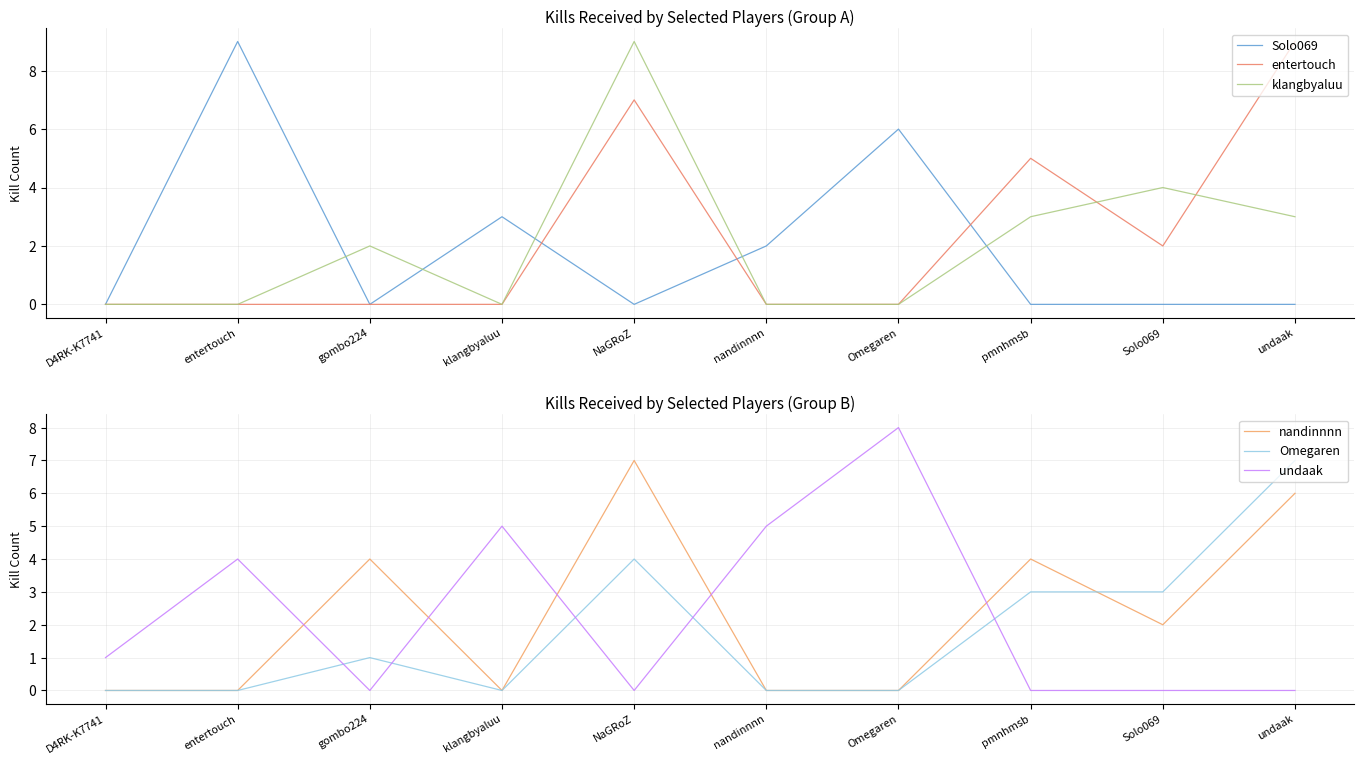

The value of Solo069 at nandinnnn is 3. True or false?

False